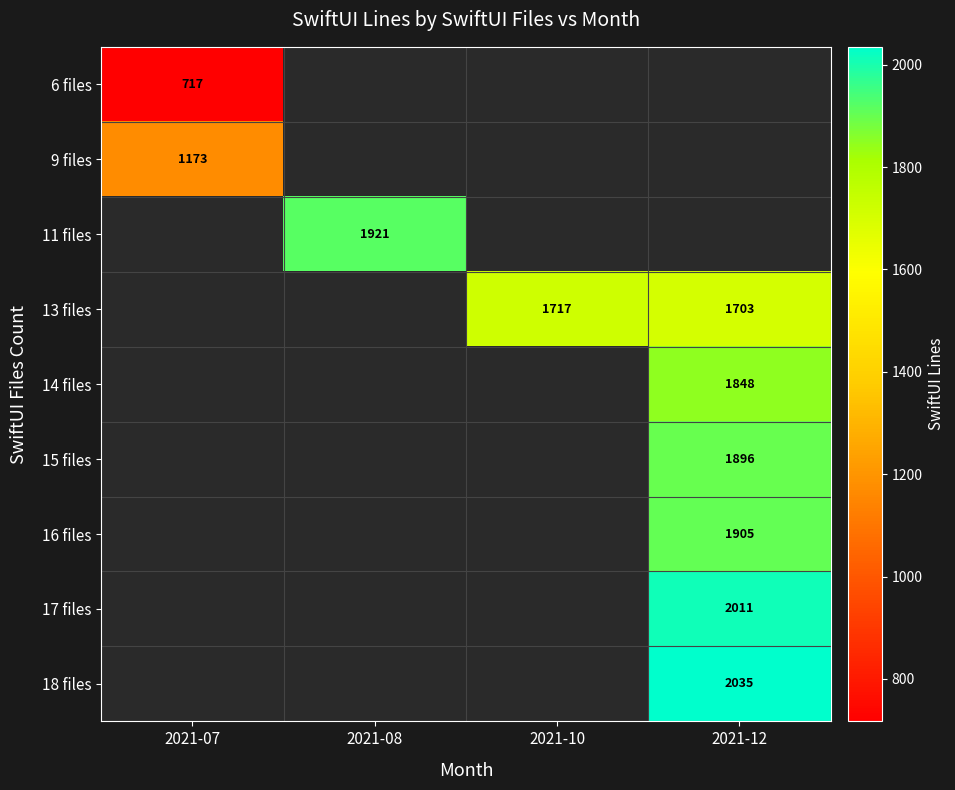

Which has a higher value, 2021-12 or 2021-08?

2021-08